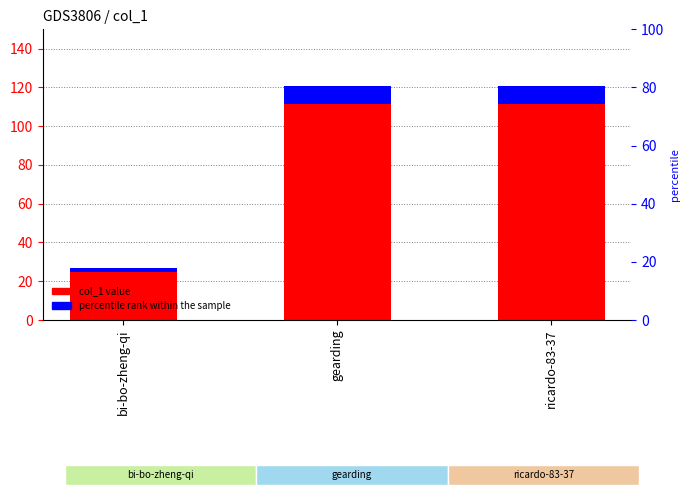

Which category has the lowest value across all series?

bi-bo-zheng-qi